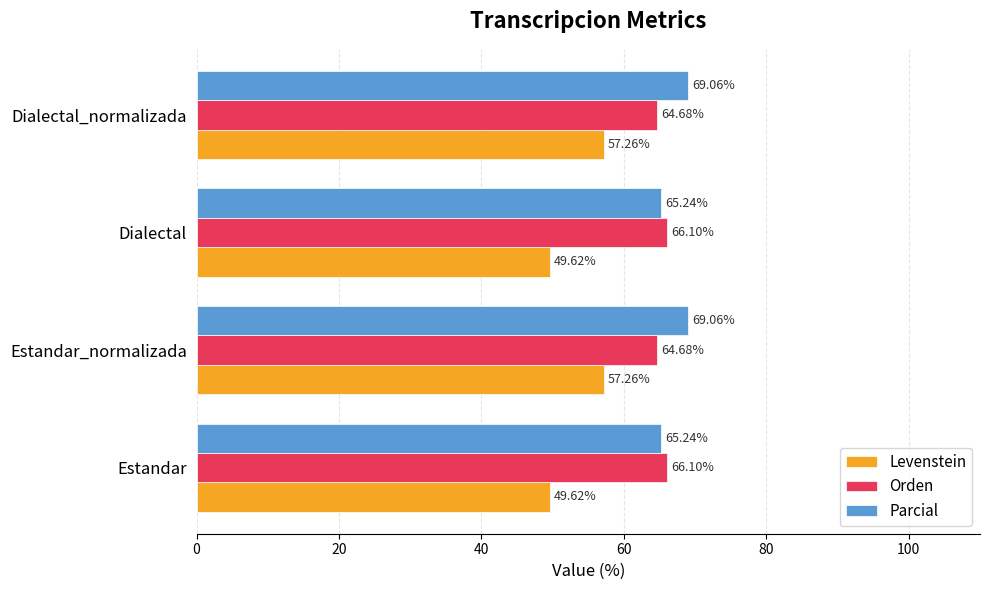

Is the value of Parcial at Estandar_normalizada greater than the value of Orden at Estandar_normalizada?

Yes